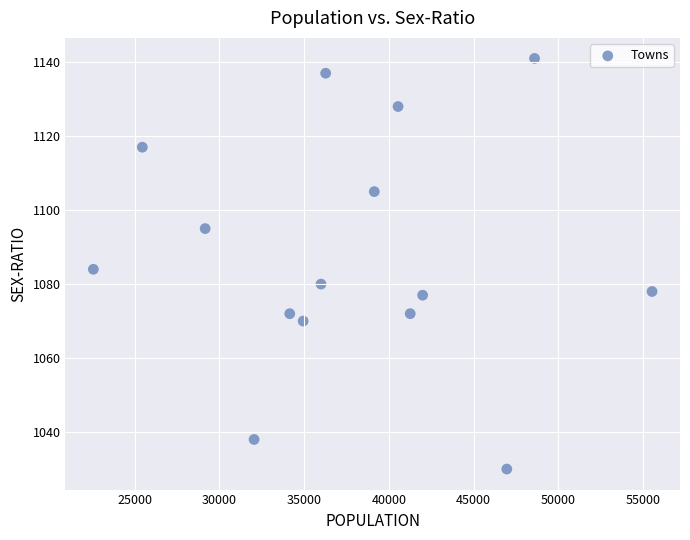

What is the range of Y values (max minus min)?

111